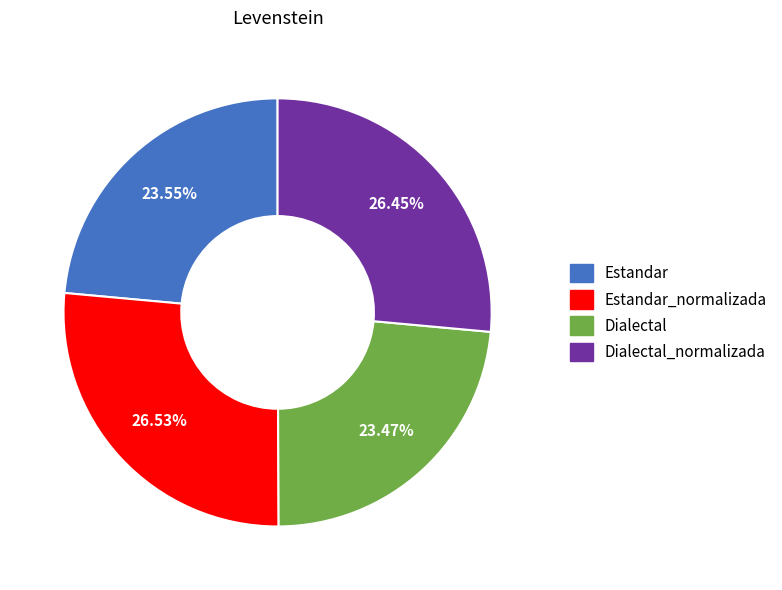

Does any single category account for the majority?

No